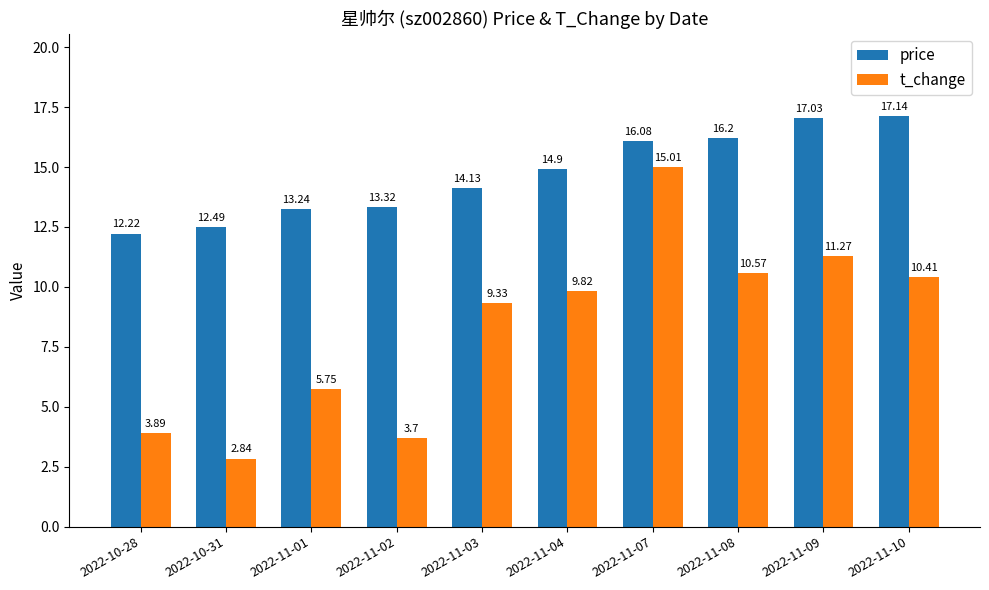

Is the value of price at 2022-11-04 greater than the value of t_change at 2022-11-08?

Yes